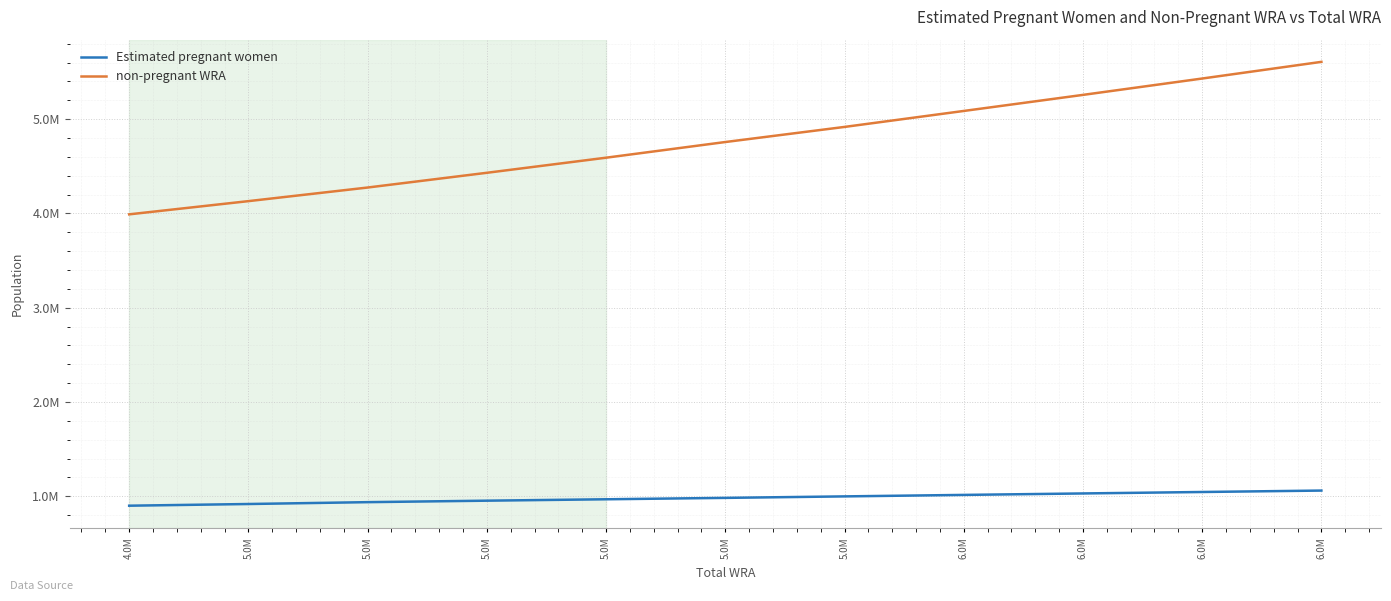

What is the average value of the non-pregnant WRA series?

4770930.0